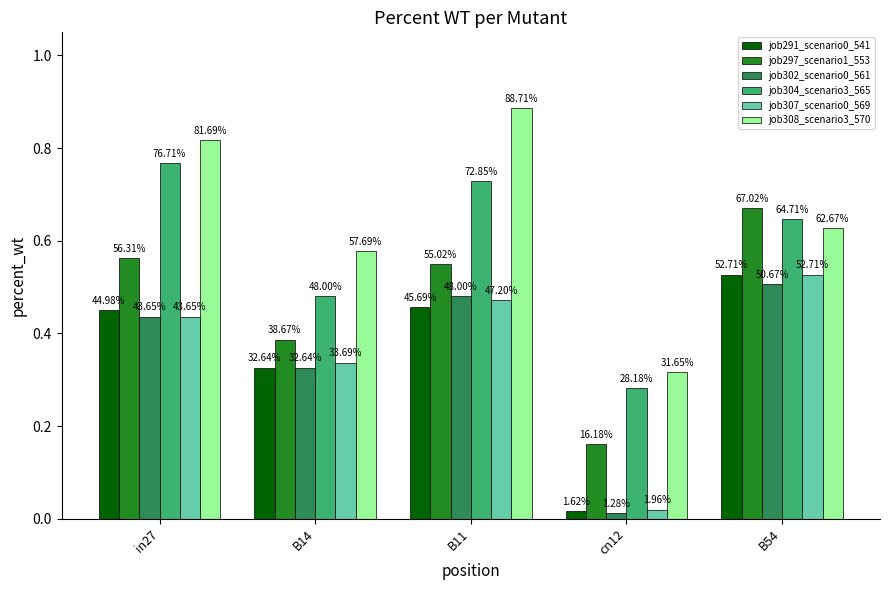

Which category has the highest value across all series?

B11